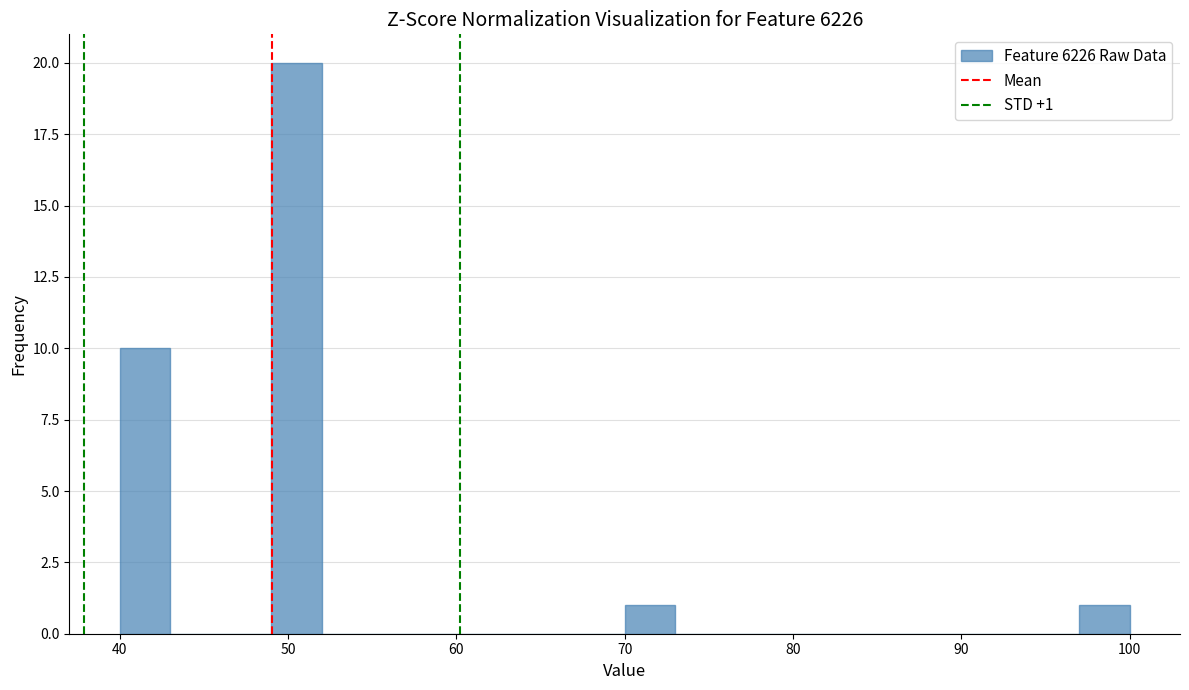

Read against the x-axis, roughly where is the centre of the tallest bar?

51